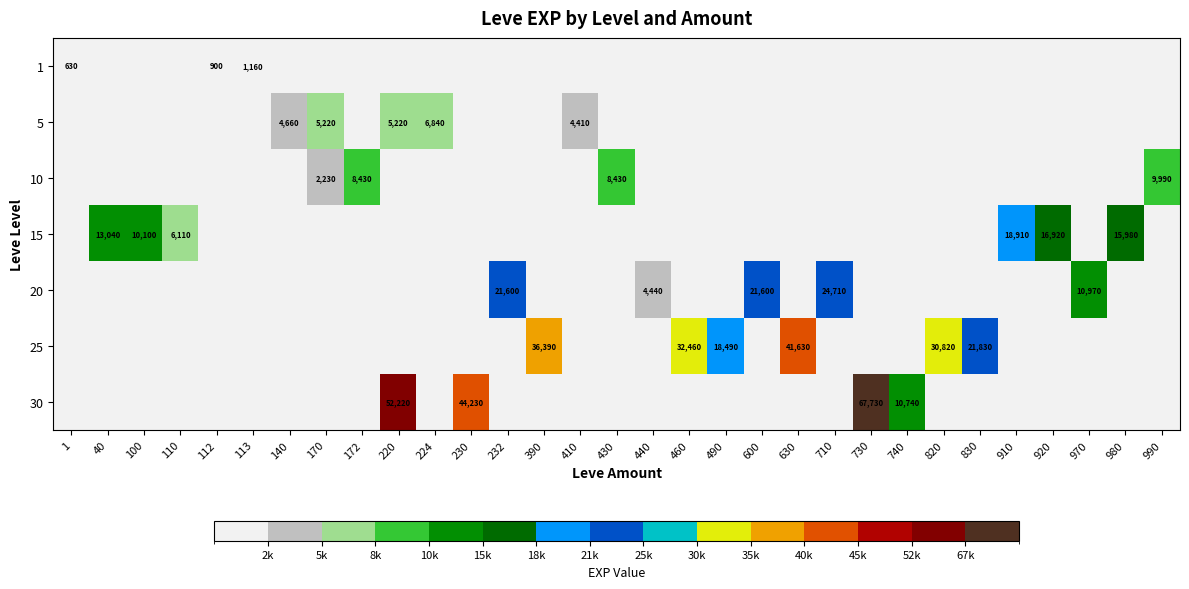

The value of 25 at 390 is 36390. True or false?

True